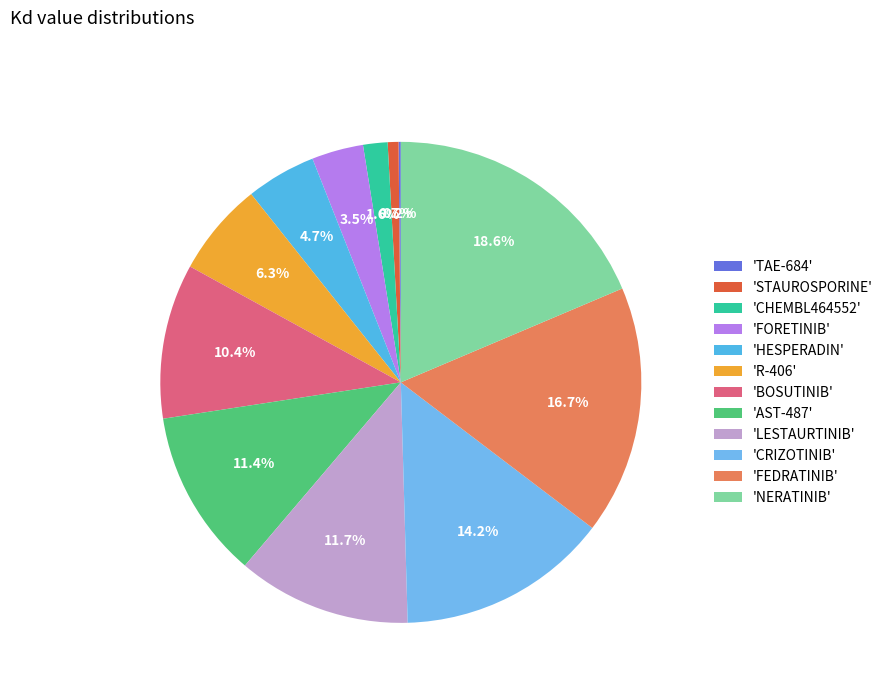

How many segments does this pie chart have?

12